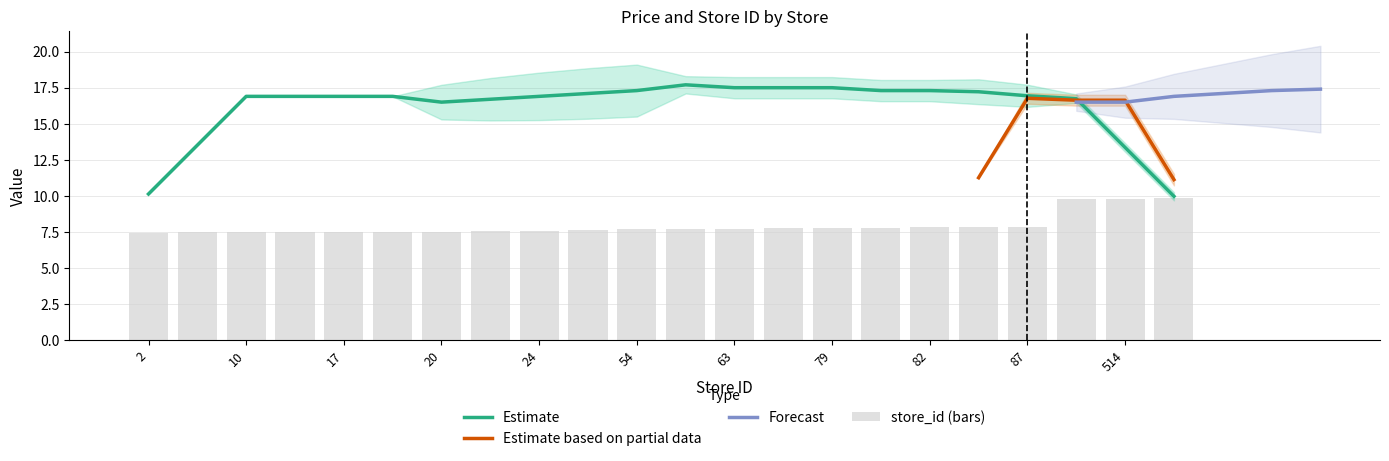

The value at 7 is 11.6. True or false?

False